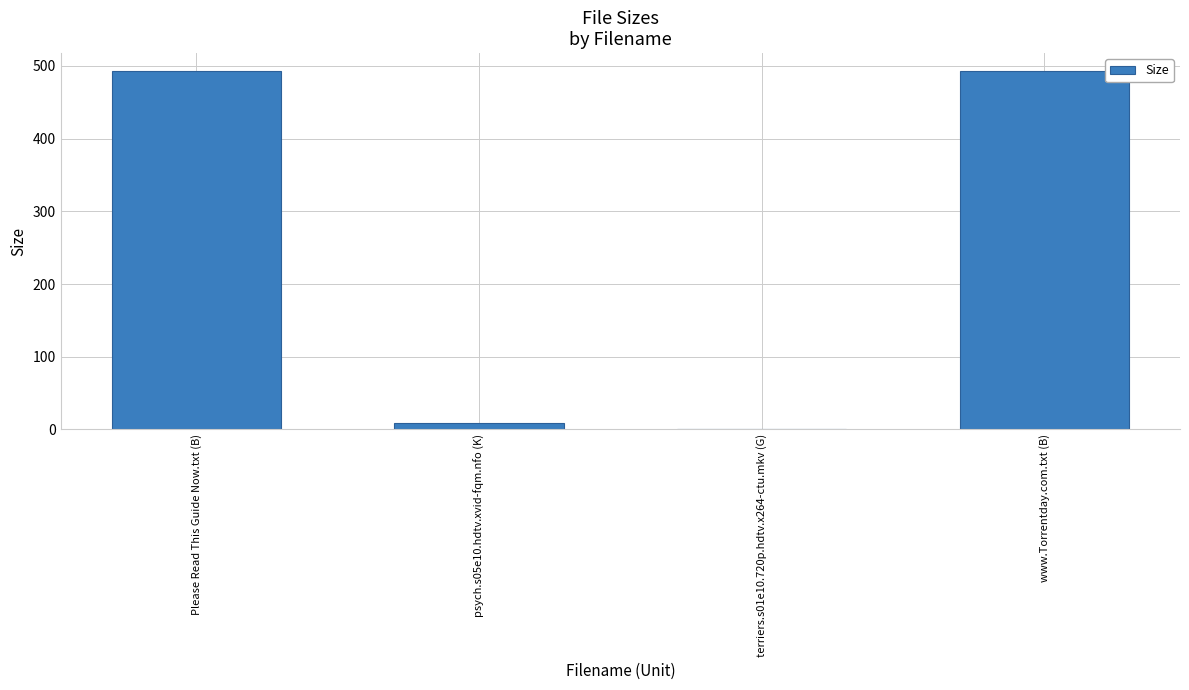

Read the value at www.Torrentday.com.txt (B).

493.0